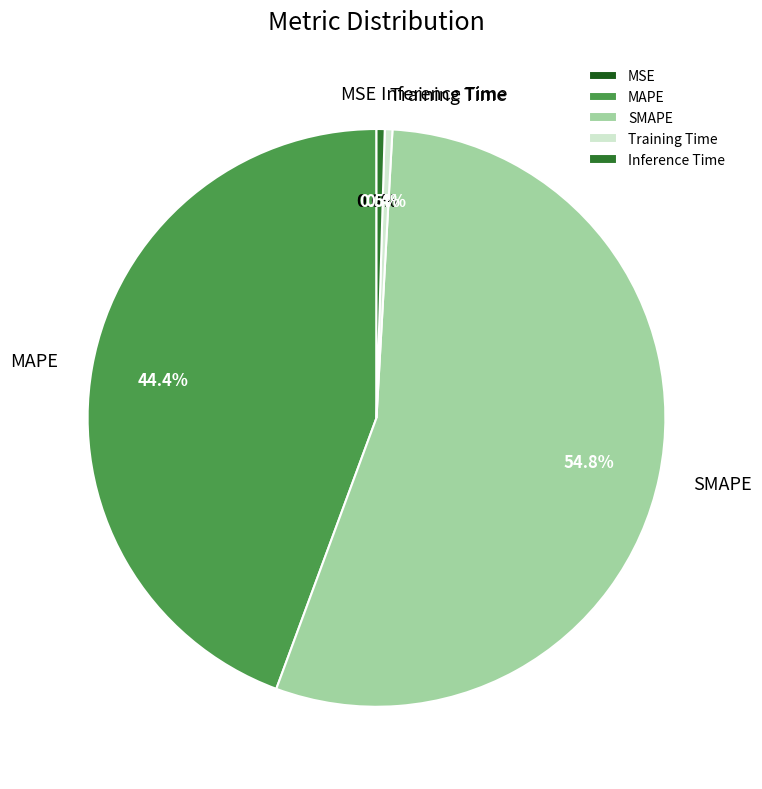

To the nearest percent, what is the difference between the largest and smallest slice percentages?

55%